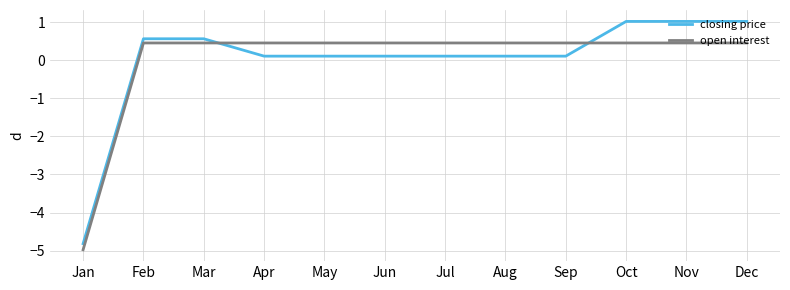

Reading left to right, extract all data points from this chart.

closing price: -4.8	0.6	0.6	0.1	0.1	0.1	0.1	0.1	0.1	1.0	1.0	1.0
open interest: -5.0	0.5	0.5	0.5	0.5	0.5	0.5	0.5	0.5	0.5	0.5	0.5